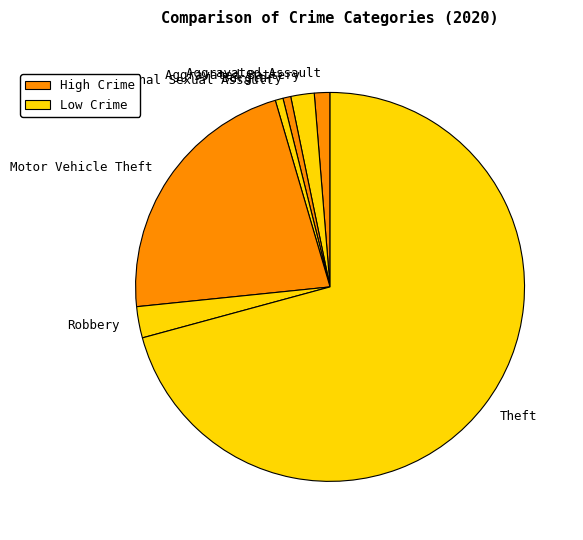

Count the number of slices in the pie.

7